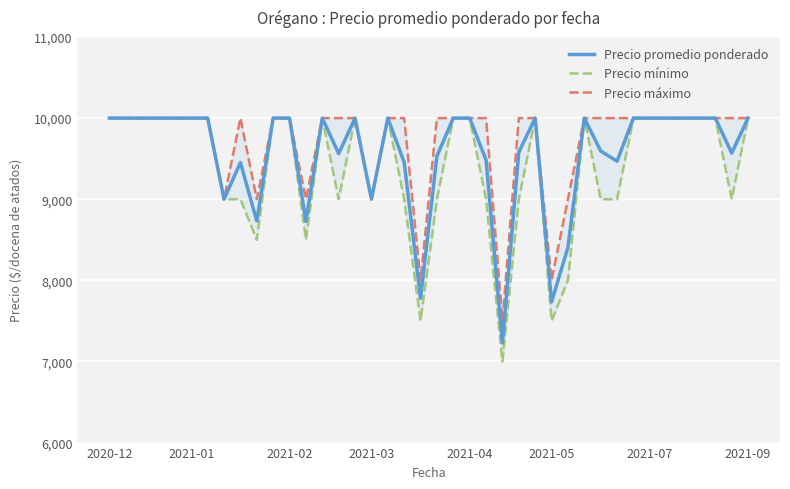

Is it true that Precio máximo equals 10000 at 2021-09?

True